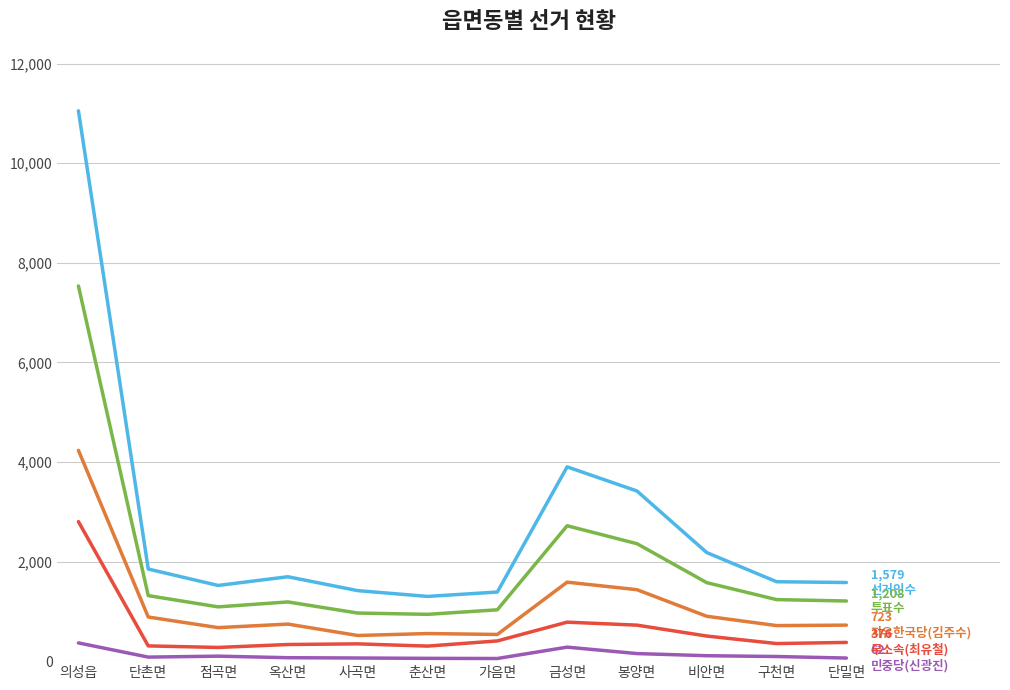

At which category is the sum across all series the highest?

의성읍